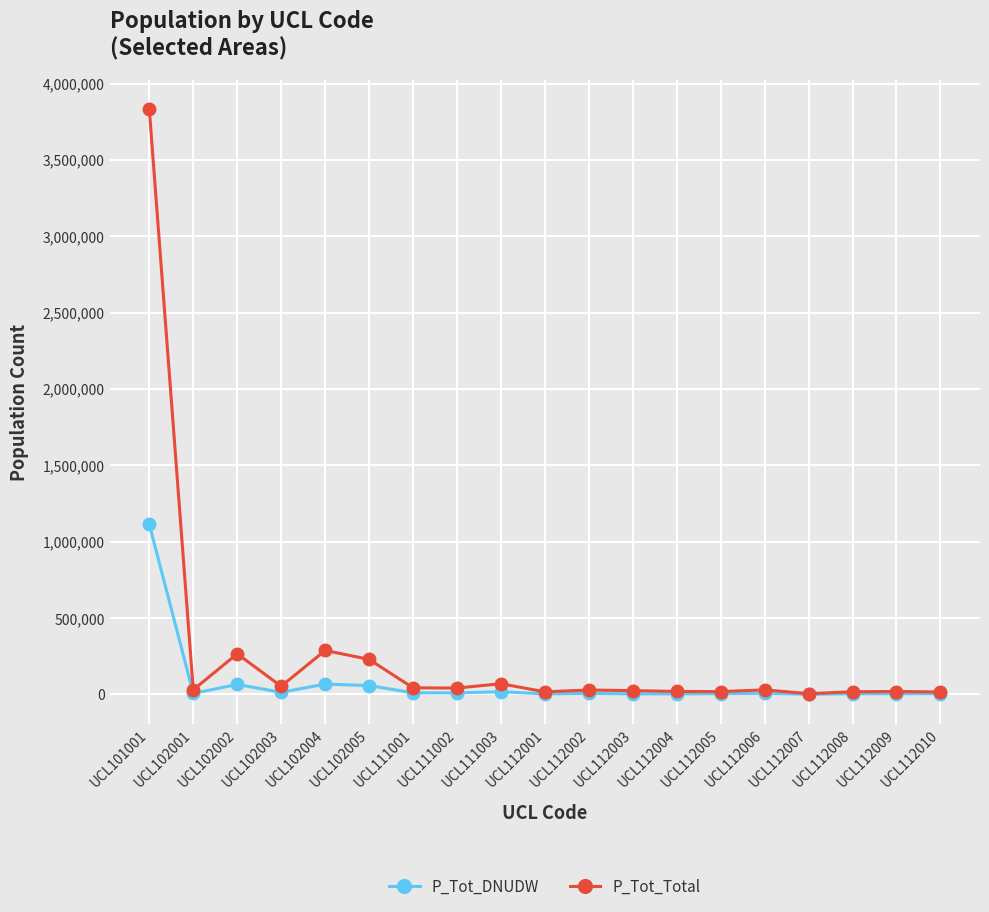

Count the number of categories in the chart.

19